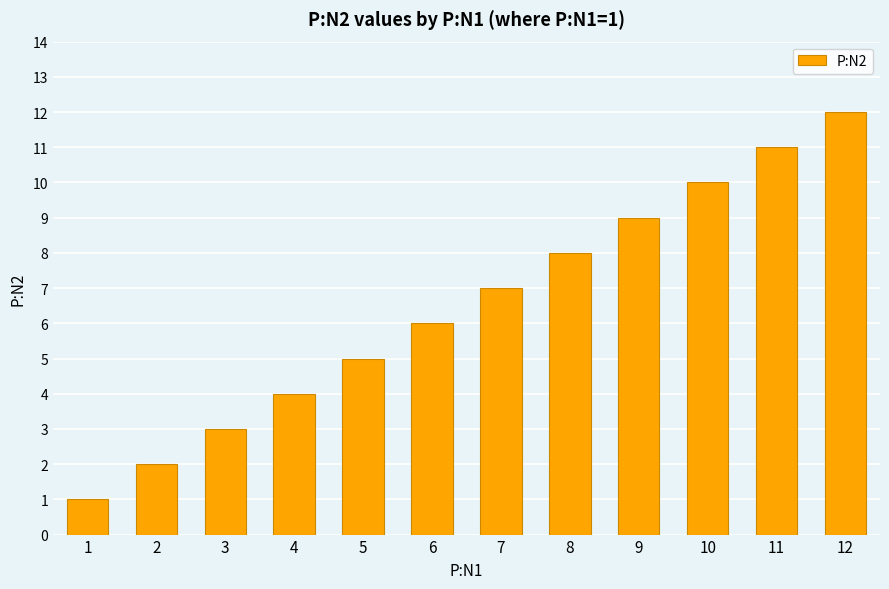

Where is the data nearest to the value 6?

6